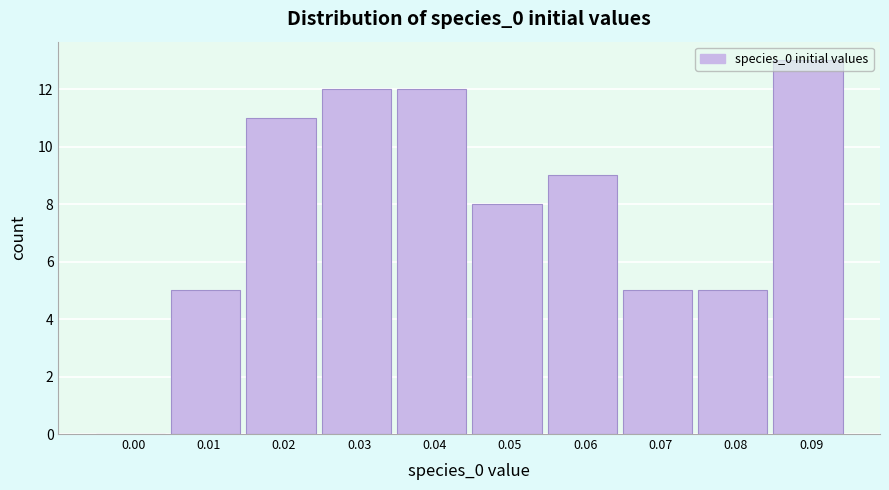

What is the ratio of the value at 0.02 to the value at 0.08?

2.2